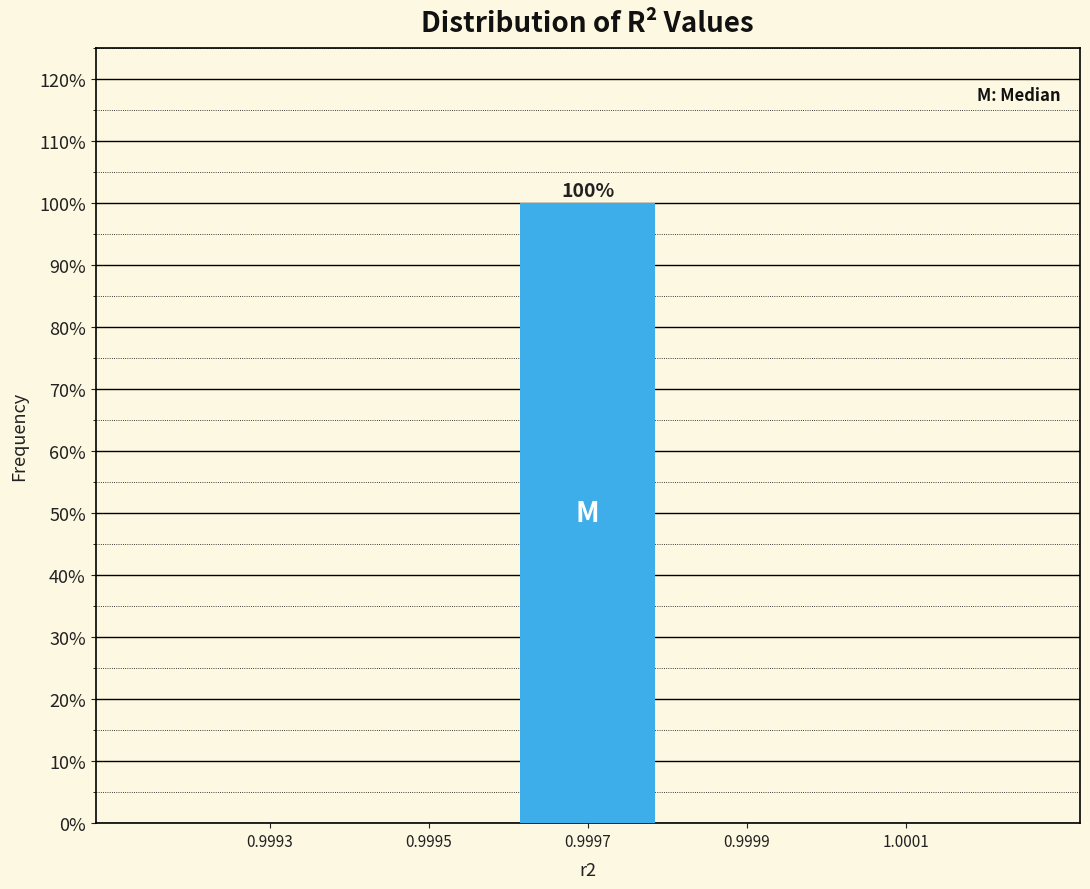

Reading left to right, what are all the values shown in this chart?

0.9993=0	0.9995=0	0.9997=100	0.9999=0	1.0001=0